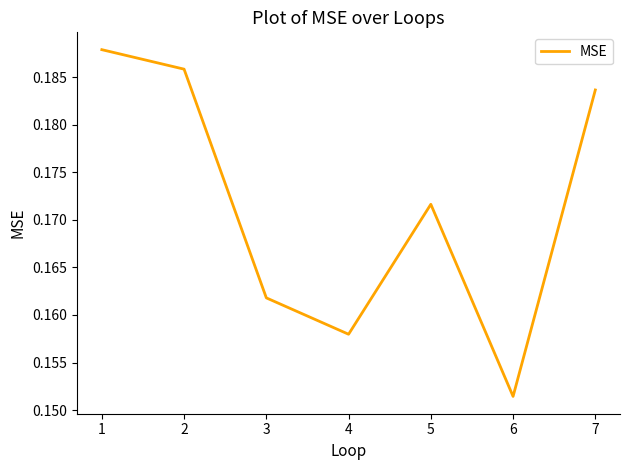

List the labels in order of value, smallest first.

6, 4, 3, 5, 7, 2, 1